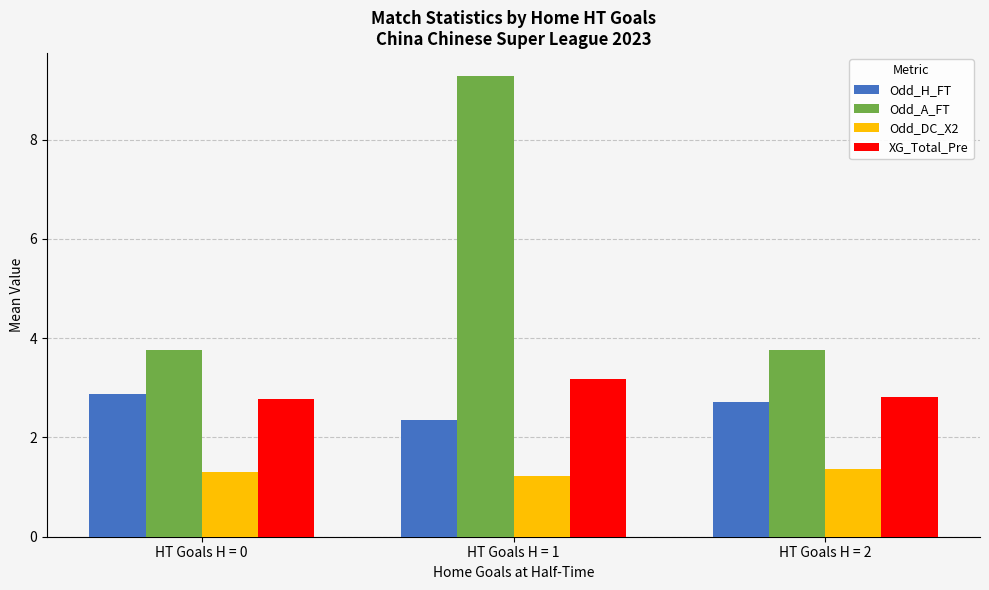

What are all the series names shown in the legend?

Odd_H_FT, Odd_A_FT, Odd_DC_X2, XG_Total_Pre